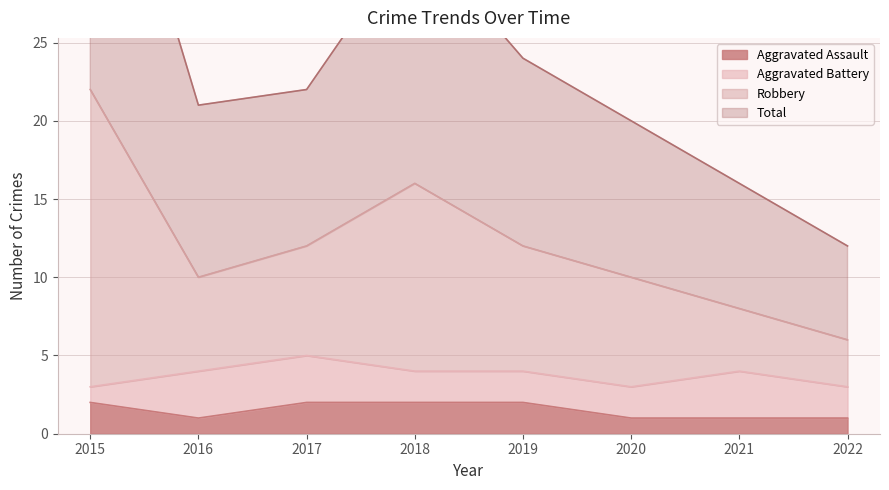

Is it true that Aggravated Assault equals 0 at 2021?

False